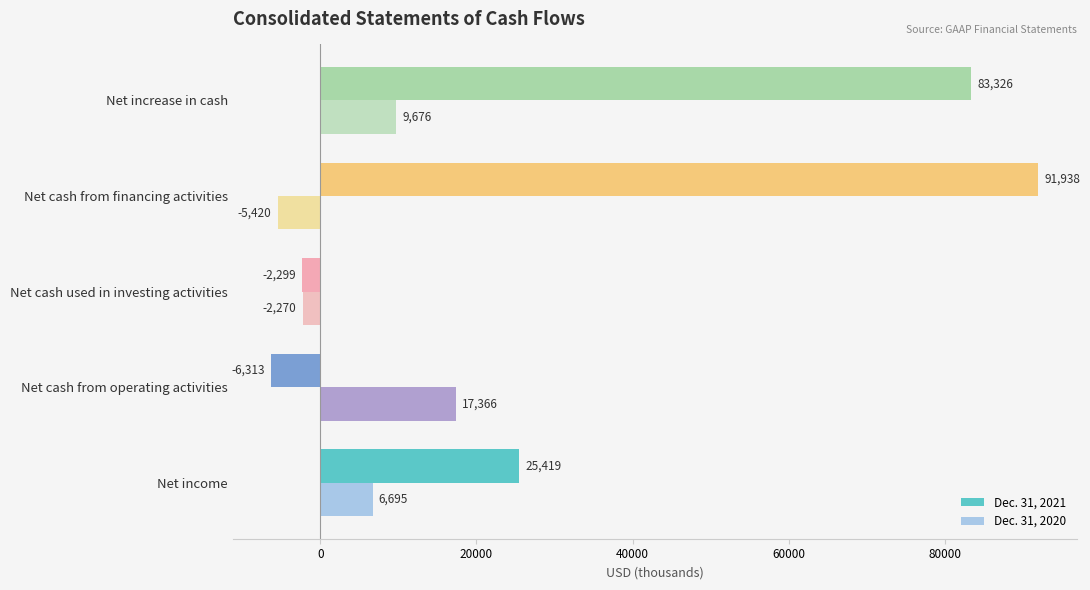

Is the value of Dec. 31, 2021 at Net income greater than the value of Dec. 31, 2020 at Net cash used in investing activities?

Yes